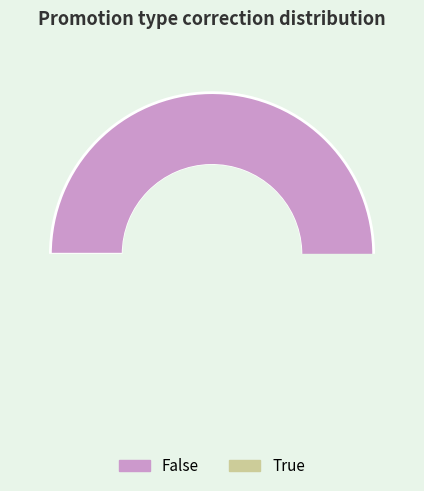

Which has a higher value, False or True?

False